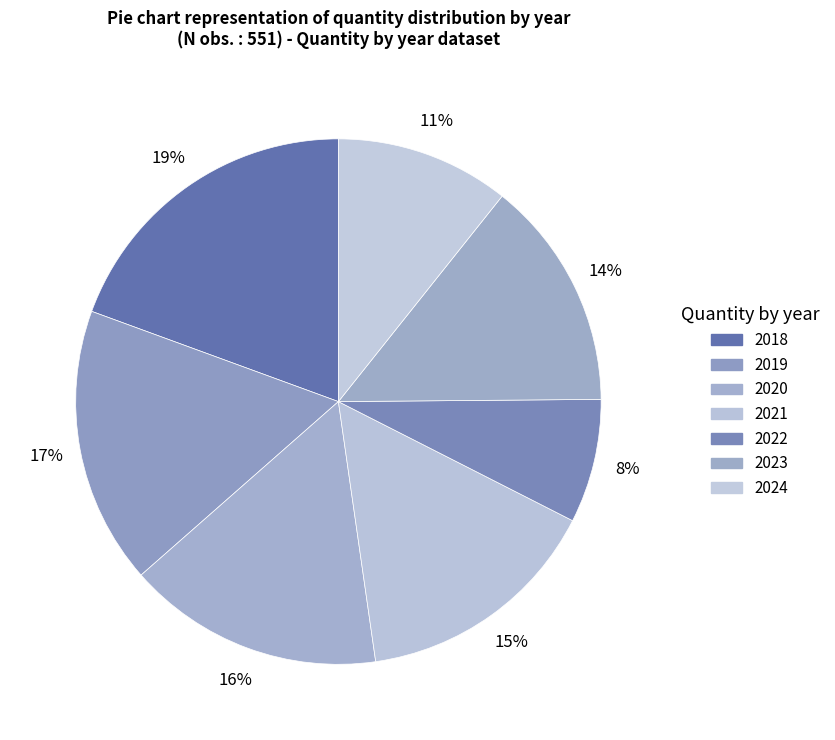

How many slices are in this pie chart?

7